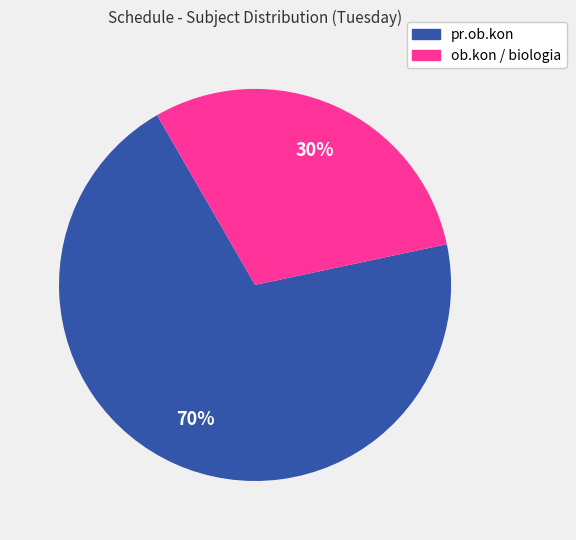

Is it true that ob.kon / biologia is 22% of the pie?

False